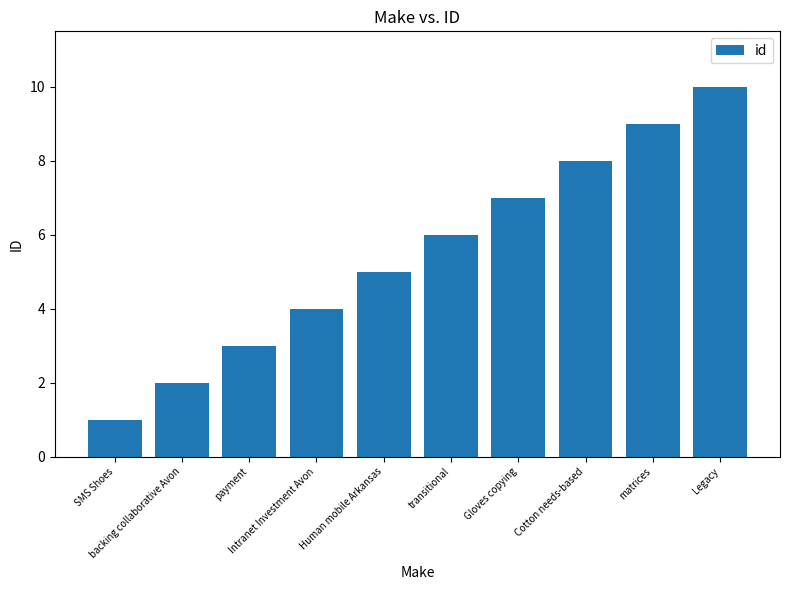

Reading right to left, list all the values displayed in this chart.

Legacy=10	matrices=9	Cotton needs-based=8	Gloves copying=7	transitional=6	Human mobile Arkansas=5	Intranet Investment Avon=4	payment=3	backing collaborative Avon=2	SMS Shoes=1